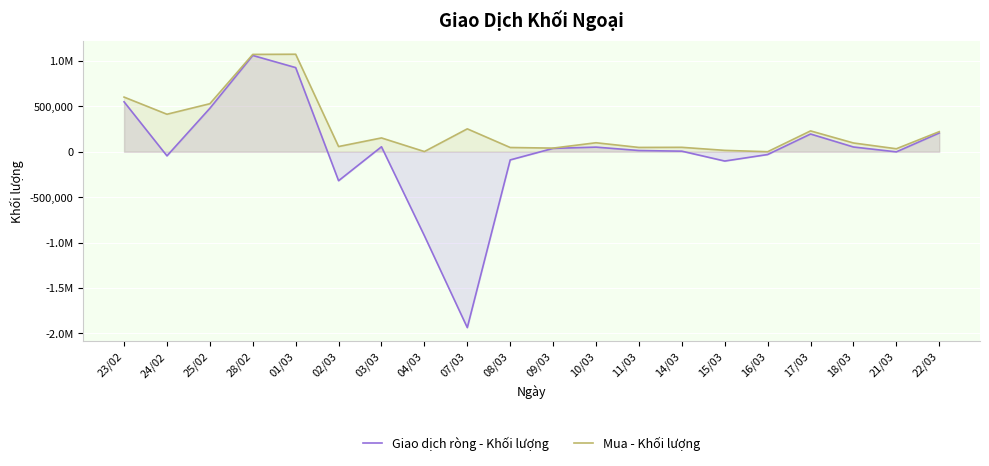

True or false: Giao dịch ròng - Khối lượng and Mua - Khối lượng cross at least once.

False